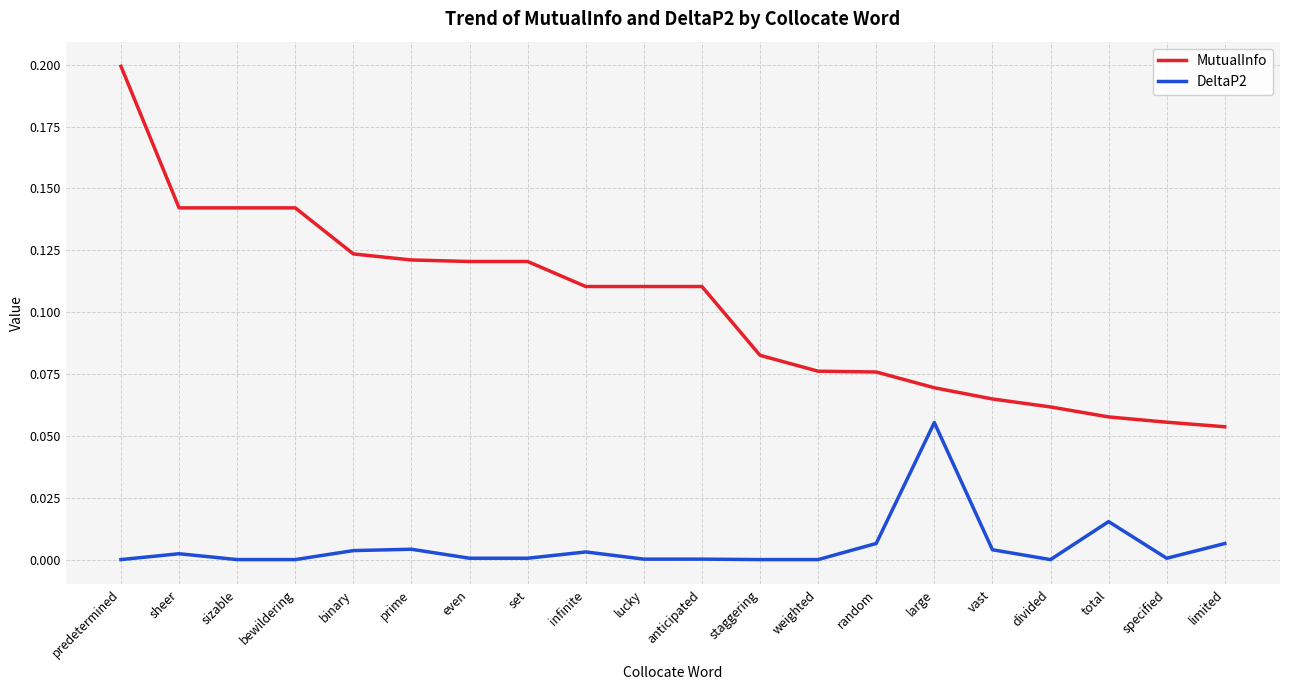

How many distinct data groups are displayed?

2